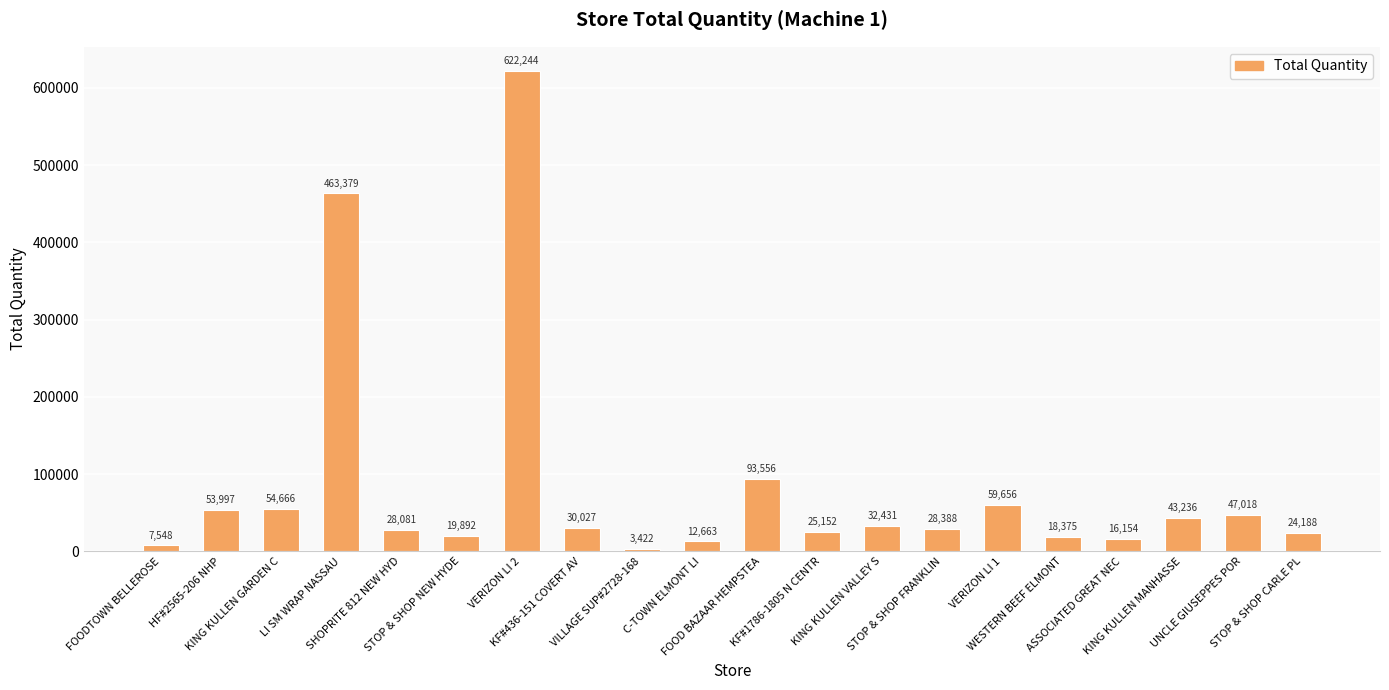

Rank the categories by value from highest to lowest.

VERIZON LI 2, LI SM WRAP NASSAU, FOOD BAZAAR HEMPSTEA, VERIZON LI 1, KING KULLEN GARDEN C, HF#2565-206 NHP, UNCLE GIUSEPPES POR, KING KULLEN MANHASSE, KING KULLEN VALLEY S, KF#436-151 COVERT AV, STOP & SHOP FRANKLIN, SHOPRITE 812 NEW HYD, KF#1786-1805 N CENTR, STOP & SHOP CARLE PL, STOP & SHOP NEW HYDE, WESTERN BEEF ELMONT, ASSOCIATED GREAT NEC, C-TOWN ELMONT LI, FOODTOWN BELLEROSE, VILLAGE SUP#2728-168